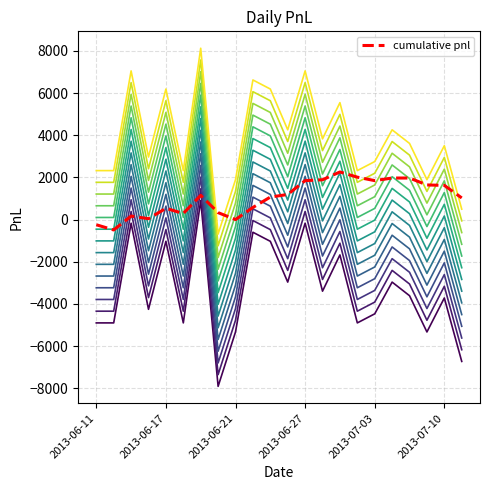

Does the chart have visible grid lines?

Yes